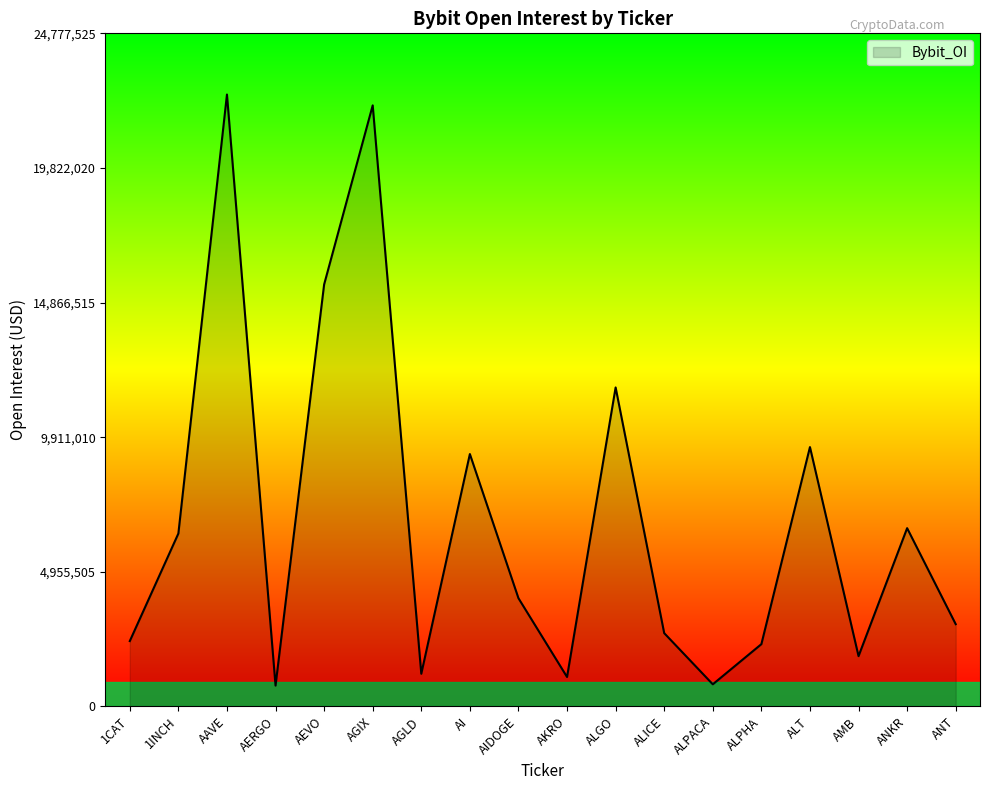

Which category has the highest value across all series?

AAVE